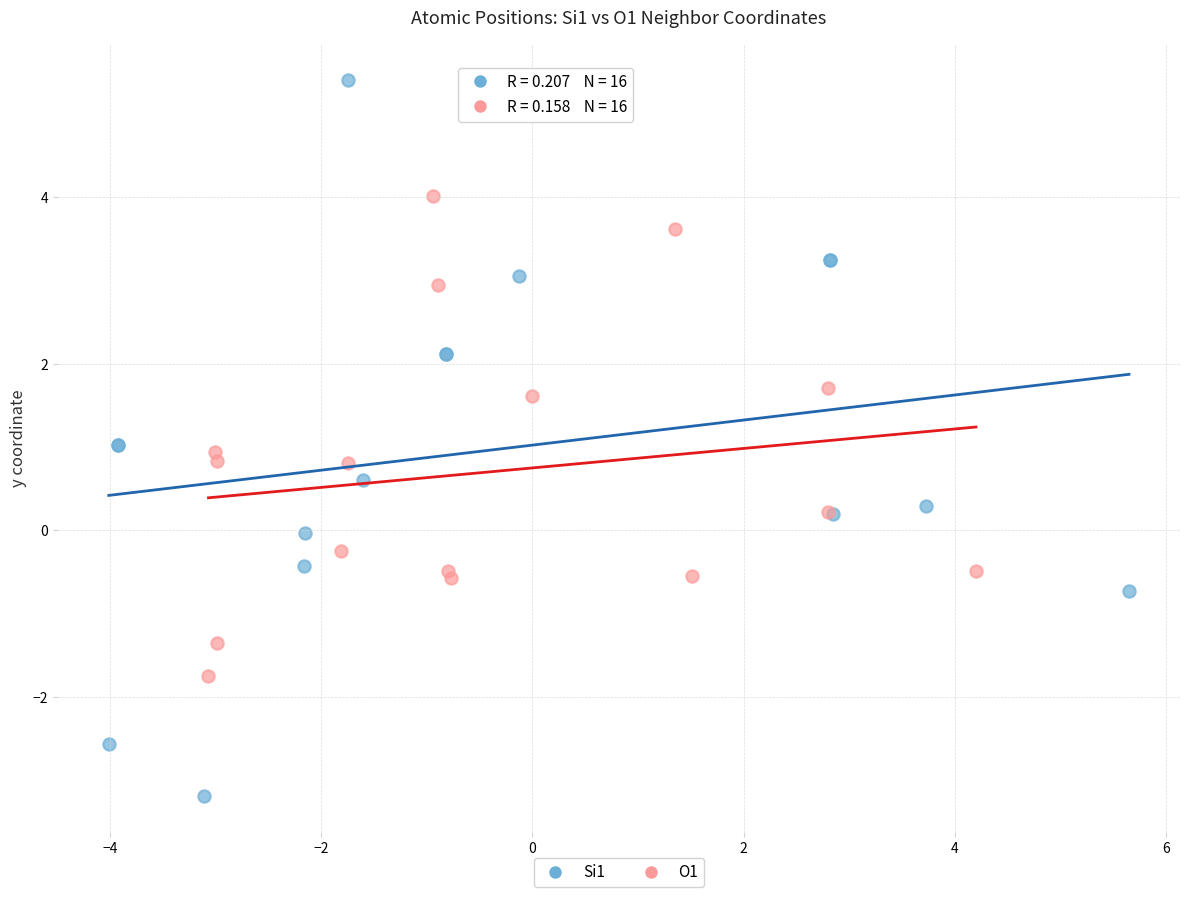

Which series has the largest Y range (max minus min)?

Si1